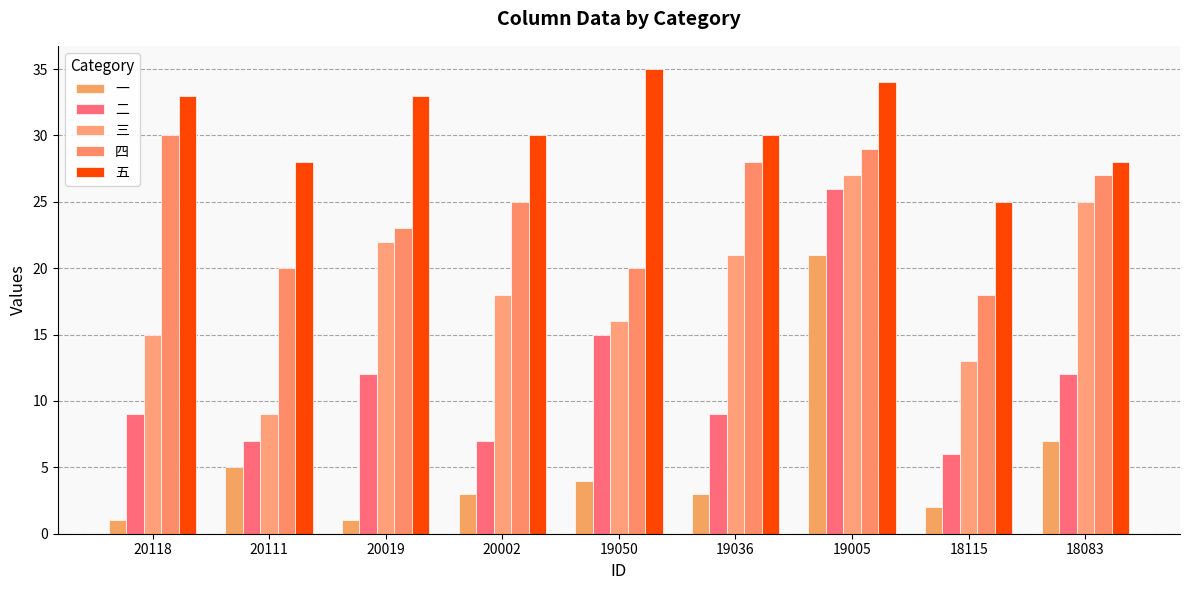

What are all the series names shown in the legend?

一, 二, 三, 四, 五